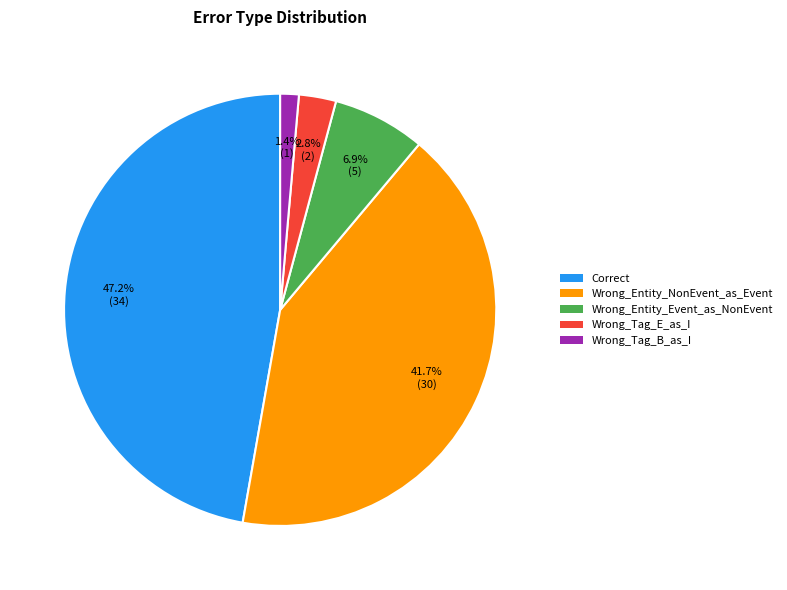

Which slice is the largest?

Correct